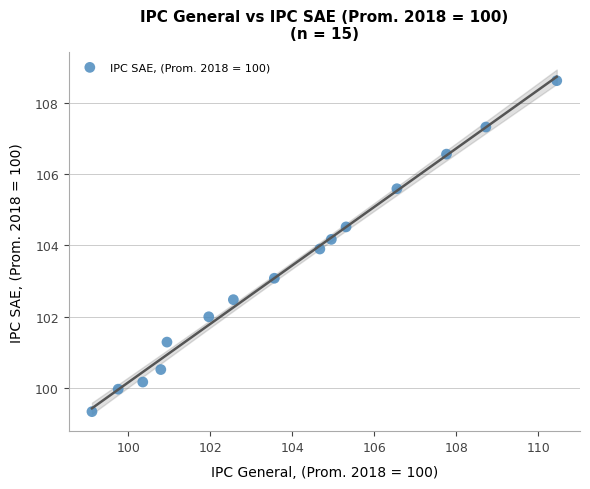

What is the range of X values (max minus min)?

11.3